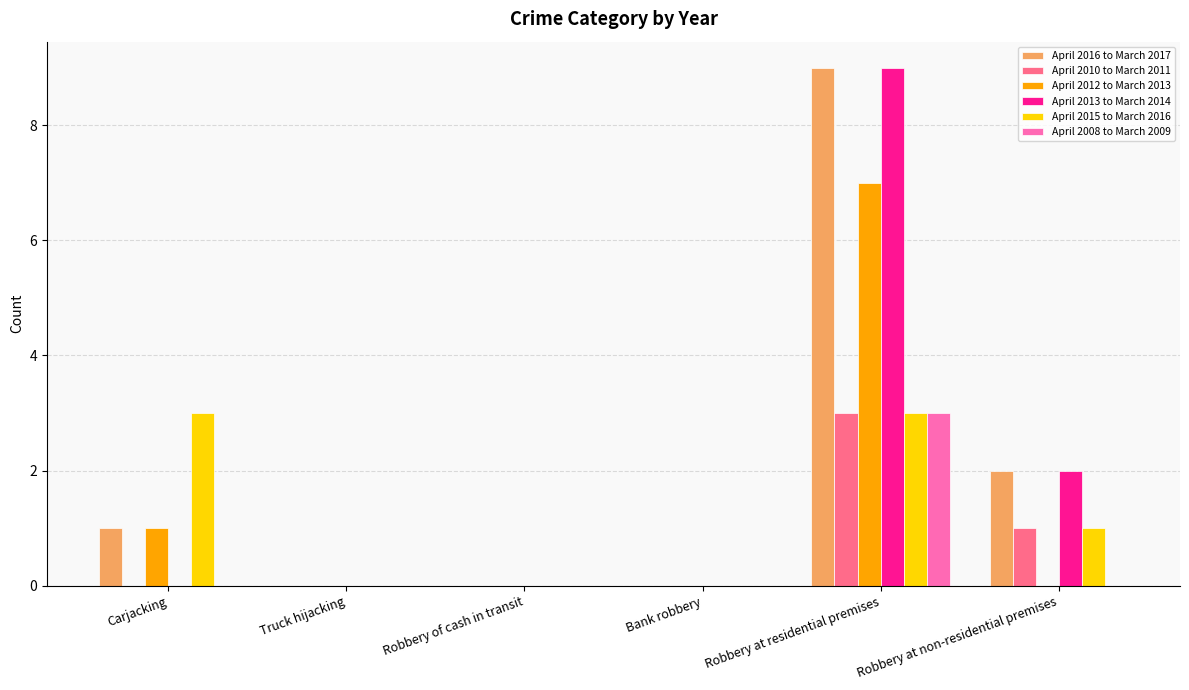

The value of April 2015 to March 2016 at Robbery at non-residential premises is 1. True or false?

True